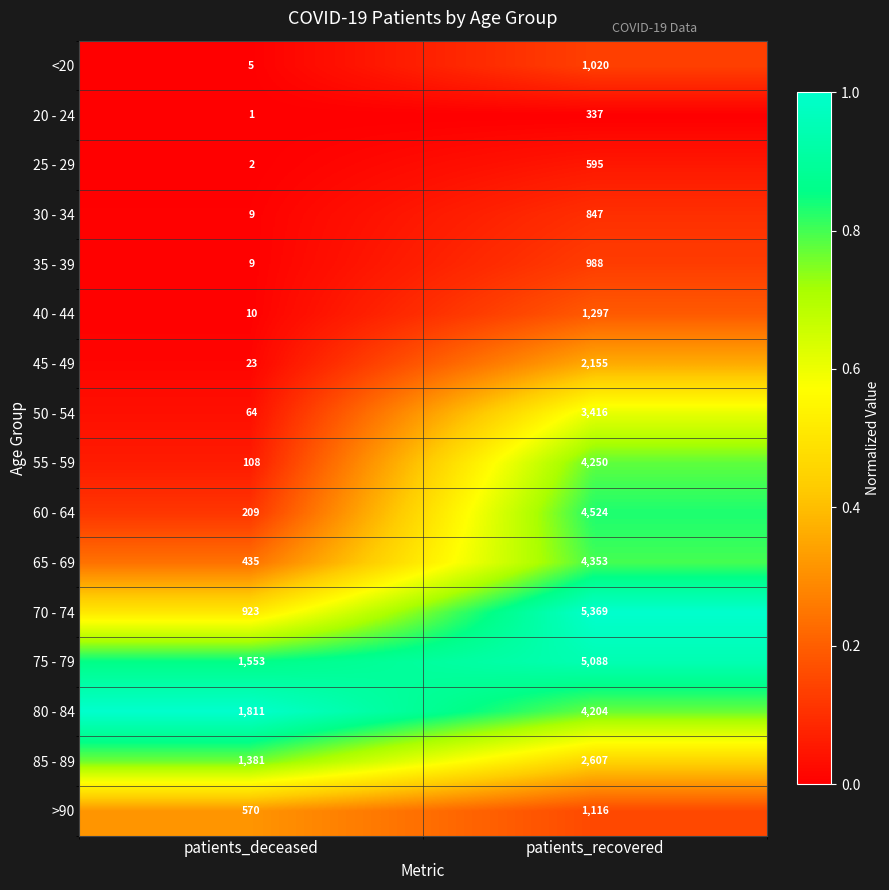

What is the average value of the 85 - 89 series?

1994